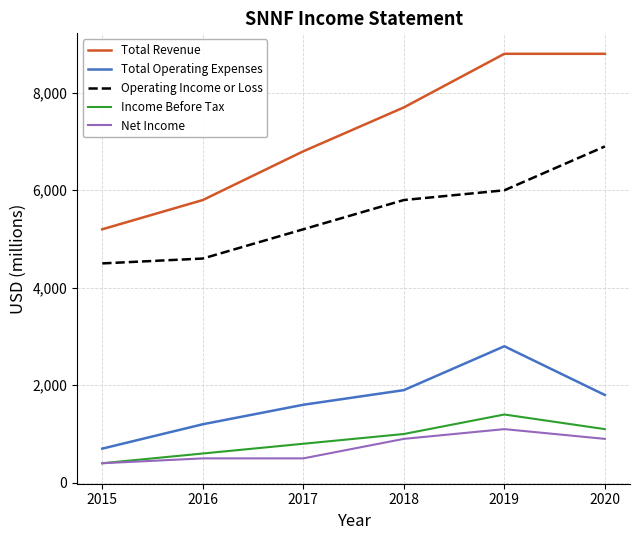

What is the approximate value of Total Operating Expenses at 2015?

700